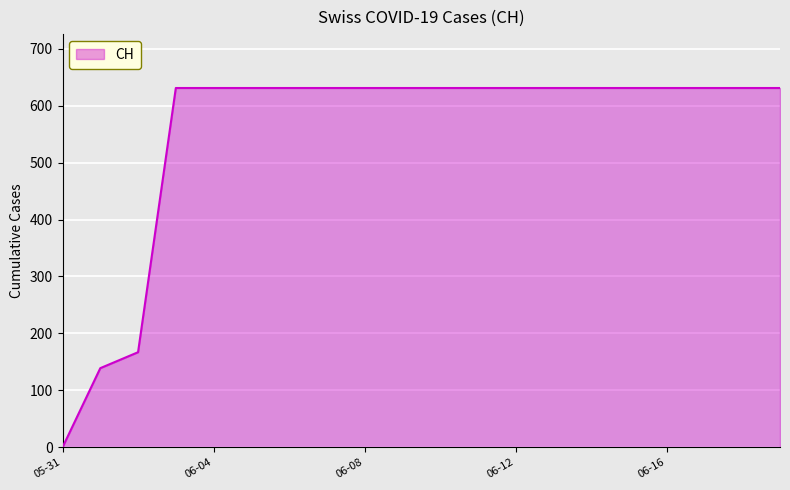

What is the difference between the maximum and minimum values?

631